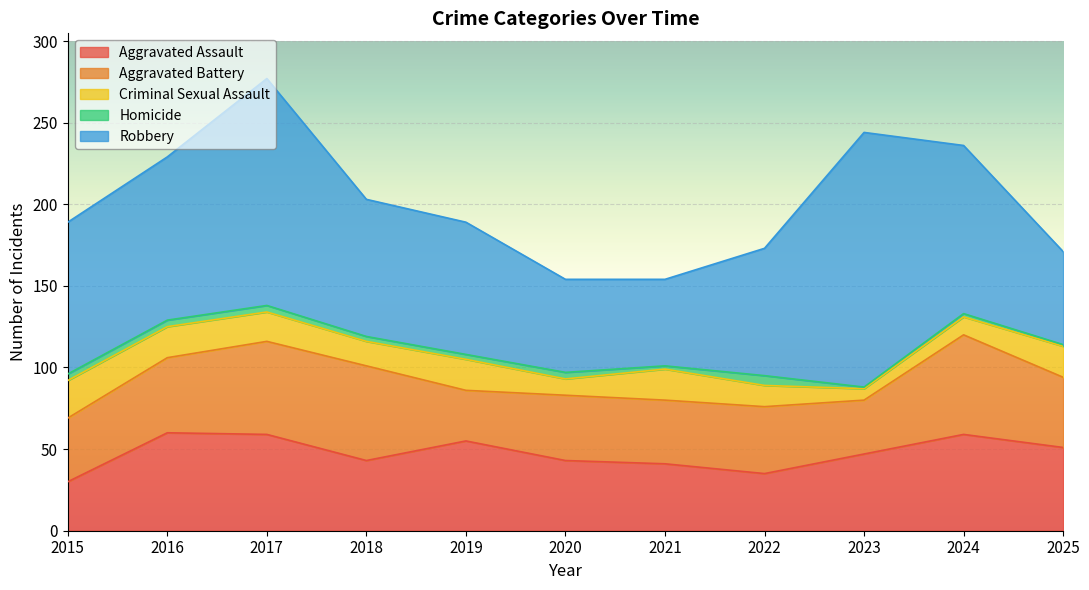

At how many categories does at least one series exceed 146?

1